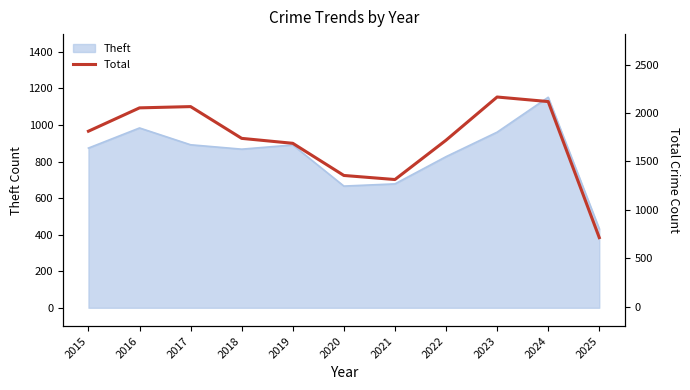

Count the number of values greater than 1738.

5